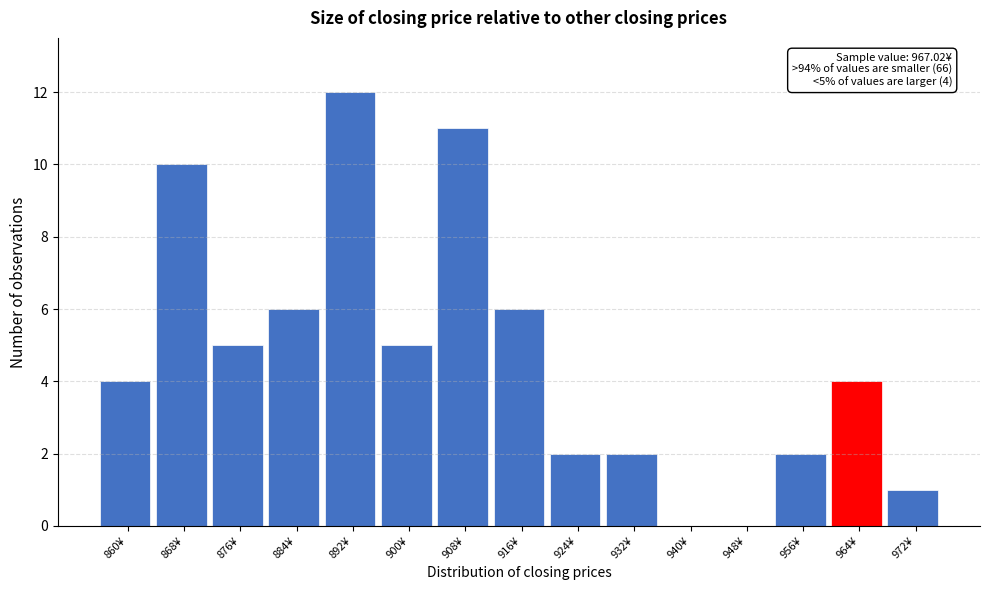

Reading left to right, extract all data points from this chart.

860¥=4	868¥=10	876¥=5	884¥=6	892¥=12	900¥=5	908¥=11	916¥=6	924¥=2	932¥=2	940¥=0	948¥=0	956¥=2	964¥=4	972¥=1